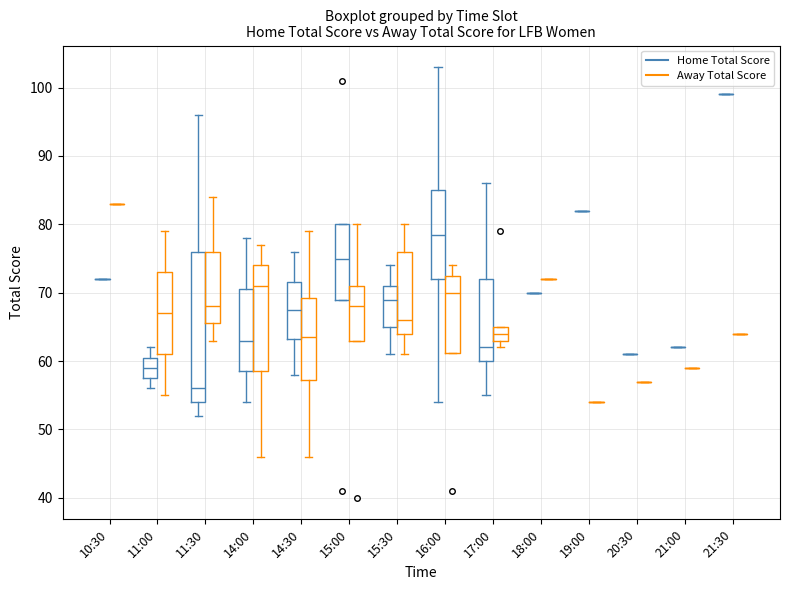

Which box is the tallest, from its lower edge to its upper edge?

11:30 (Home Total Score)